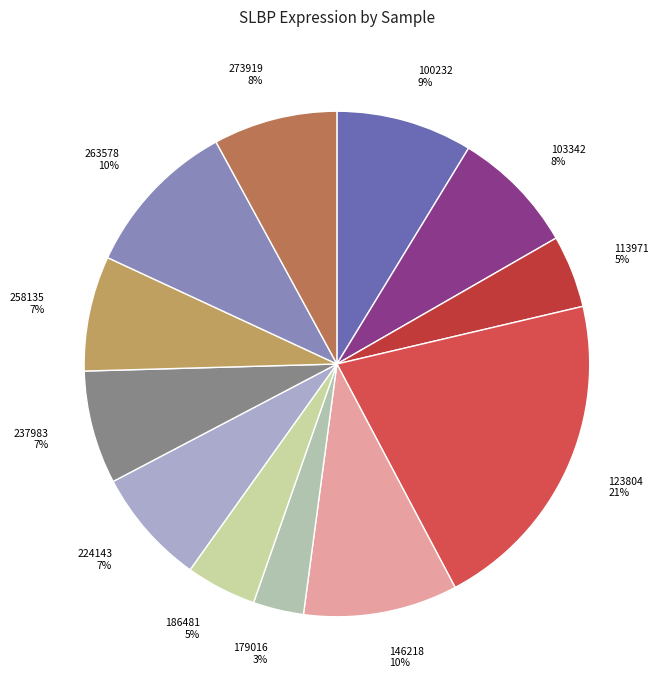

To the nearest percent, what portion does 113971 represent?

5%